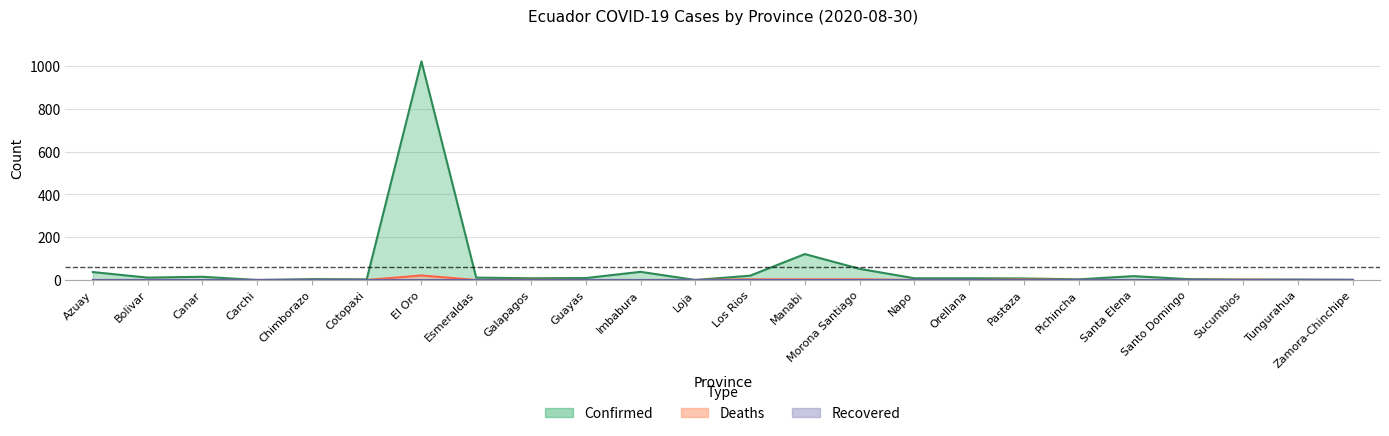

What is the difference between the Deaths values at Santa Elena and Sucumbios?

1